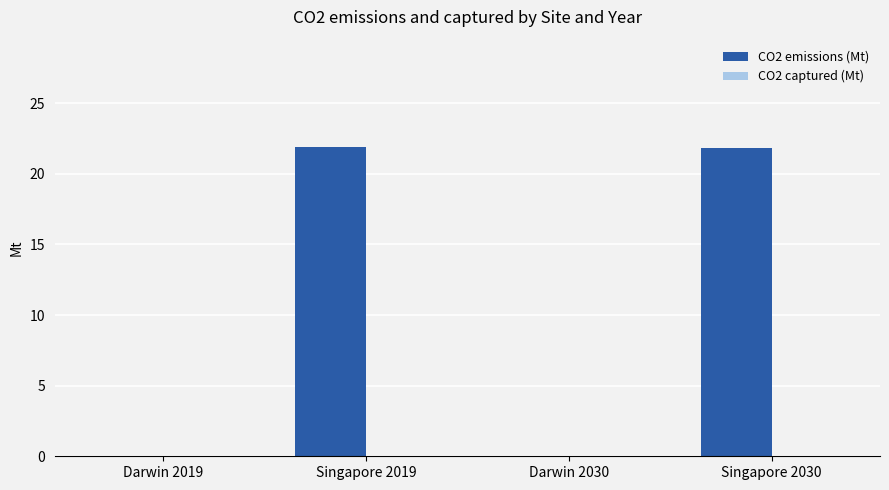

True or false: the data shows 12.7 at Singapore 2030.

False